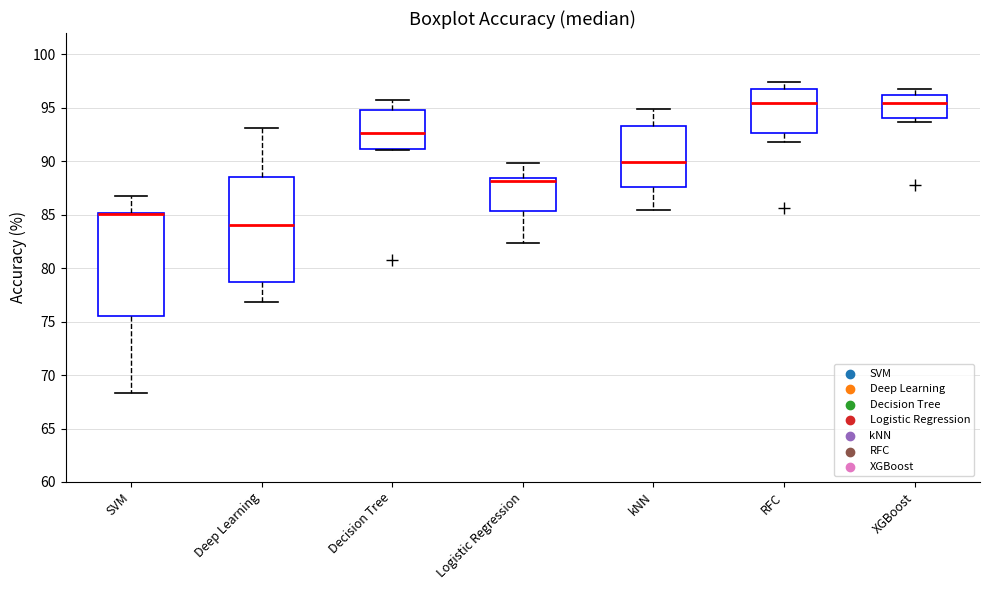

Where does the lower whisker of the box for SVM end on the y-axis? The values are not printed on the chart, so give them approximately, as read against the axis.

68.5